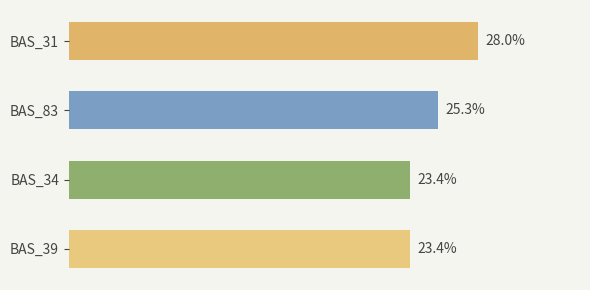

At which category does the chart reach its peak across all series?

BAS_31